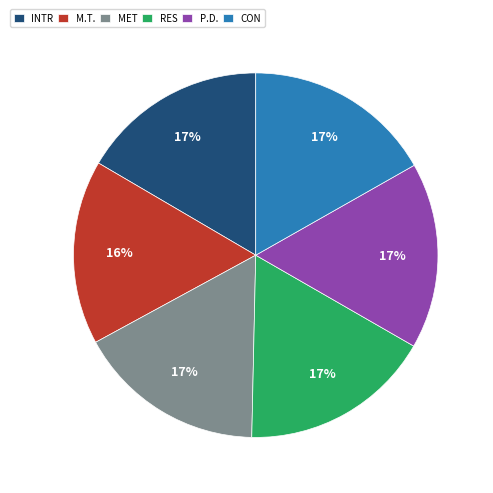

Combined, do MET and RES account for over 50%?

No